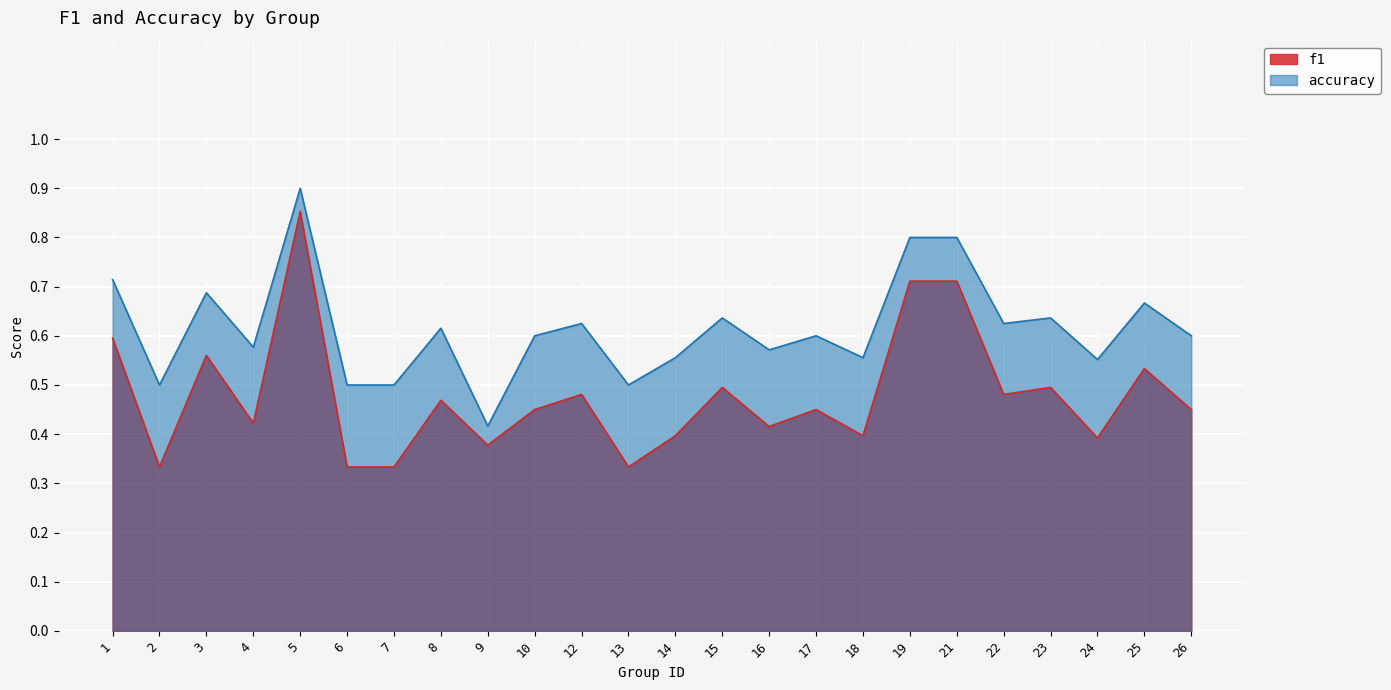

Where is f1 nearest to the value 0?

2